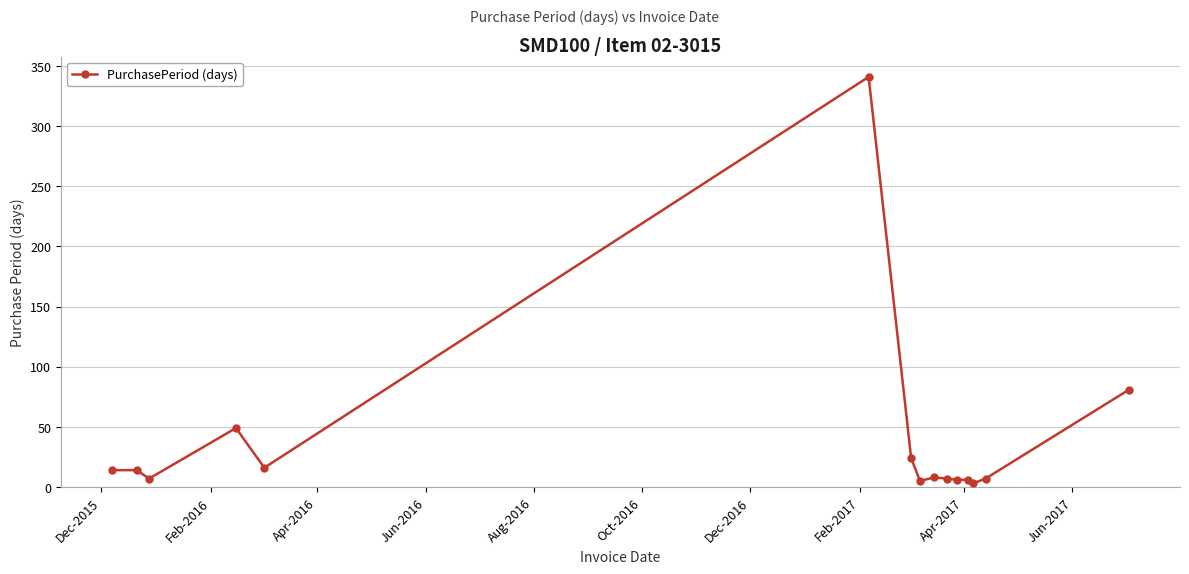

What is the maximum value shown in the chart?

341